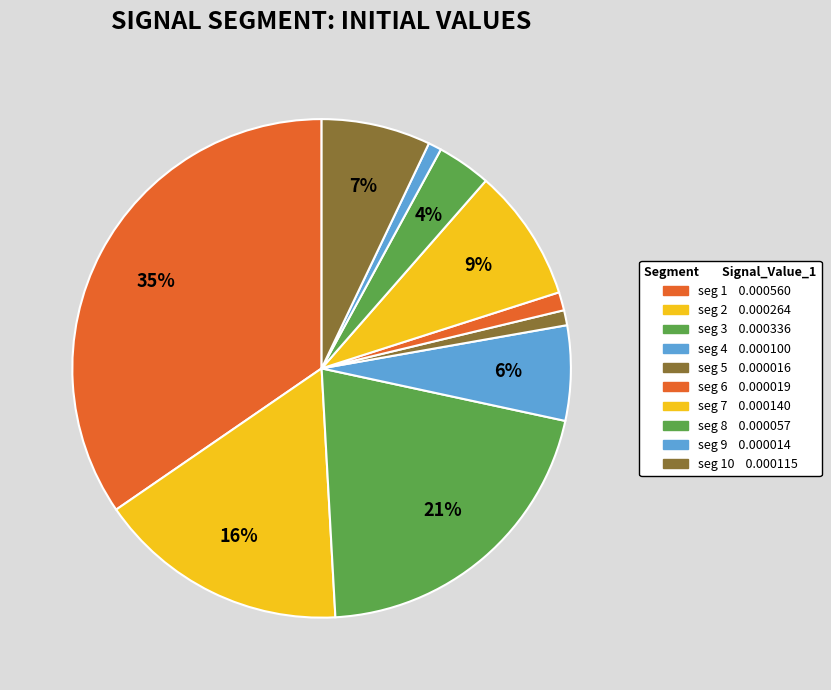

Count the number of slices in the pie.

10